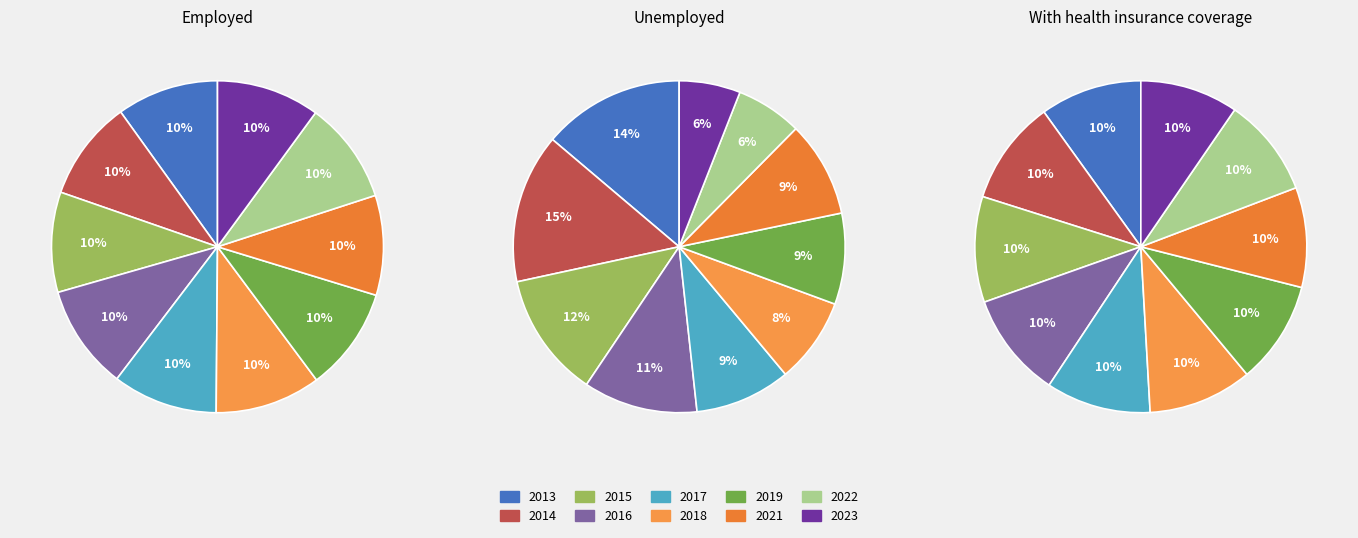

What is the largest slice in the pie chart?

2018